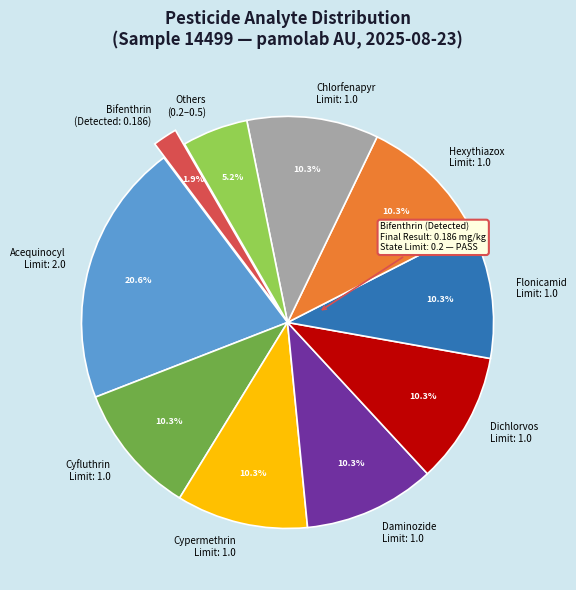

Is there any slice that represents more than half of the pie?

No